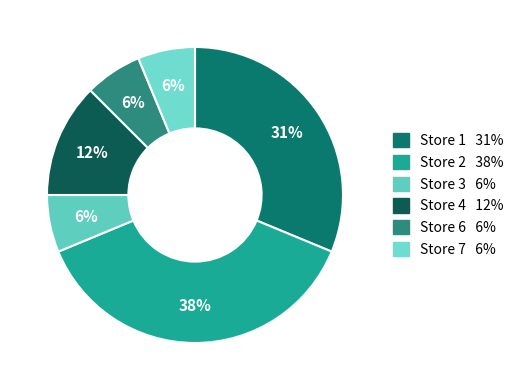

How many slices are in this pie chart?

6